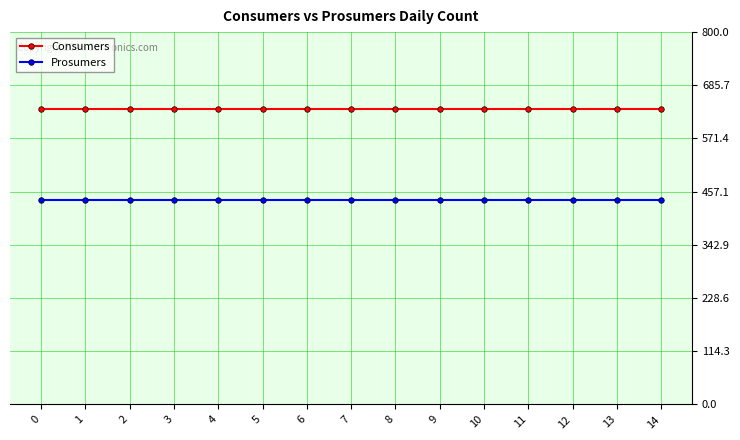

What are all the series names shown in the legend?

Consumers, Prosumers